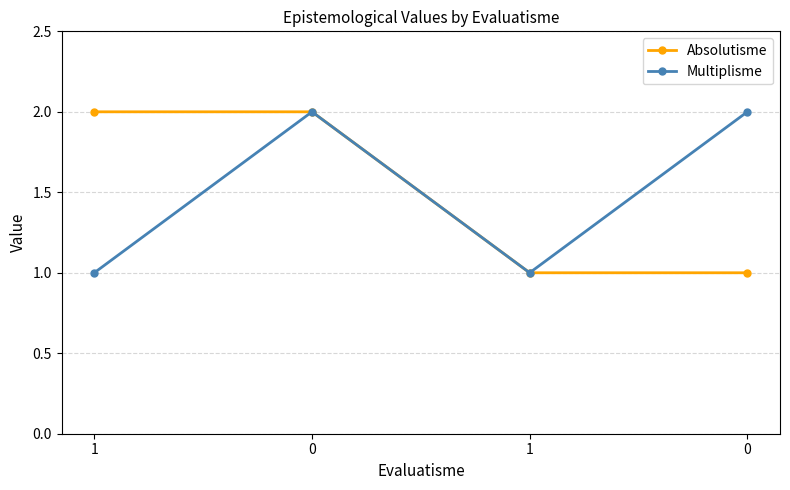

What is the minimum value for Multiplisme?

1